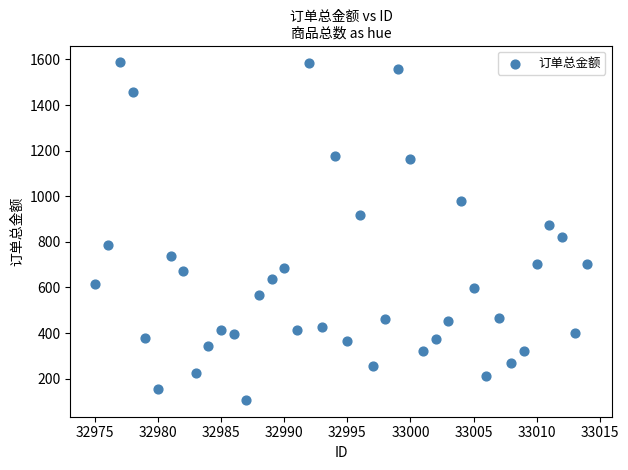

What is the range of Y values (max minus min)?

1480.0